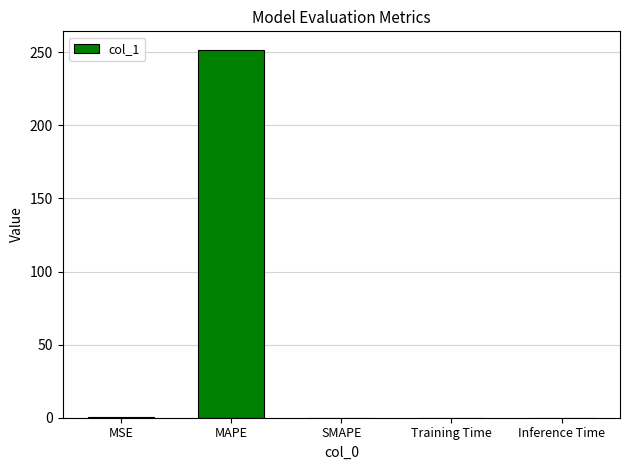

The chart shows a value of 251.7 at MAPE. True or false?

True